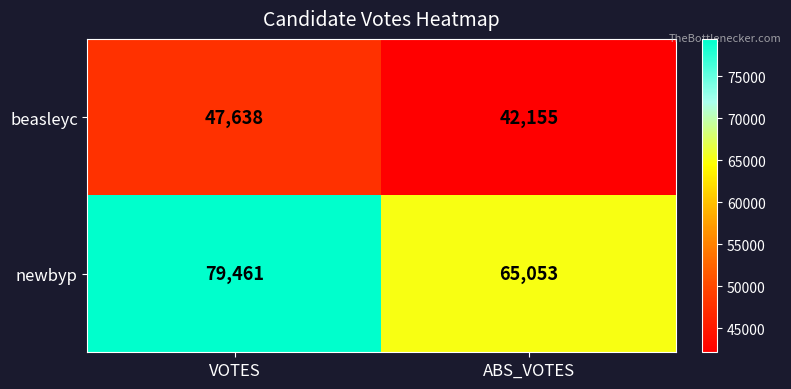

What is the minimum value shown in the chart?

42155